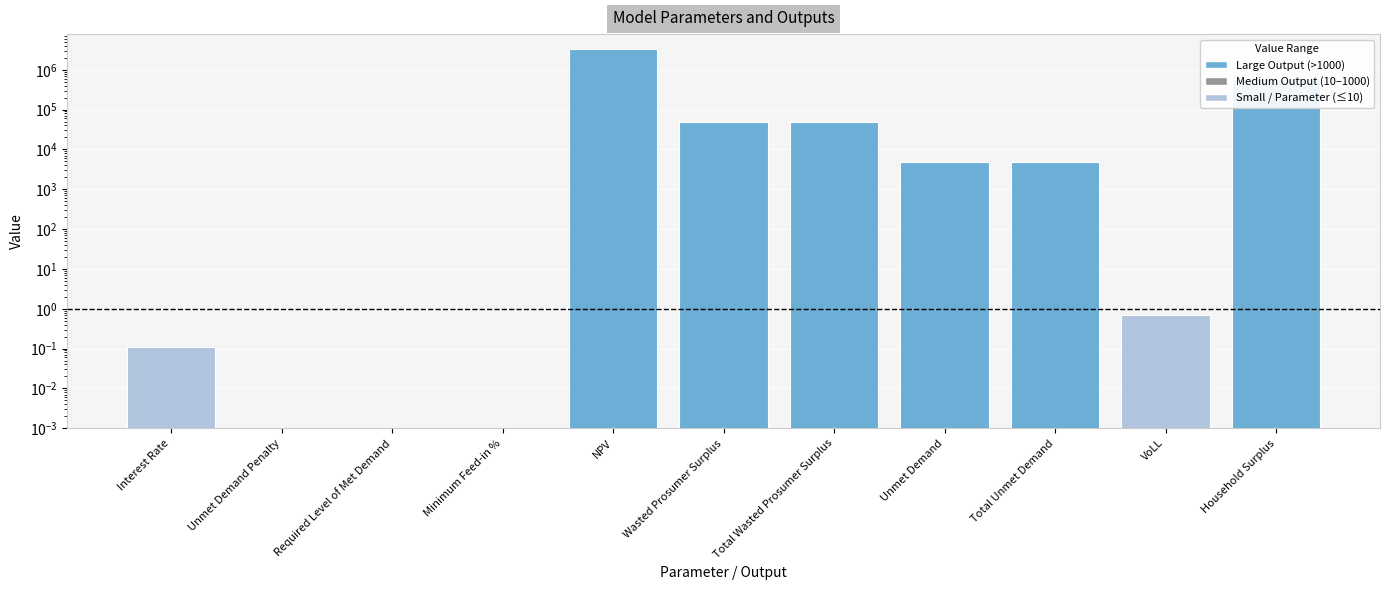

The value at Unmet Demand is 7401.7. True or false?

False